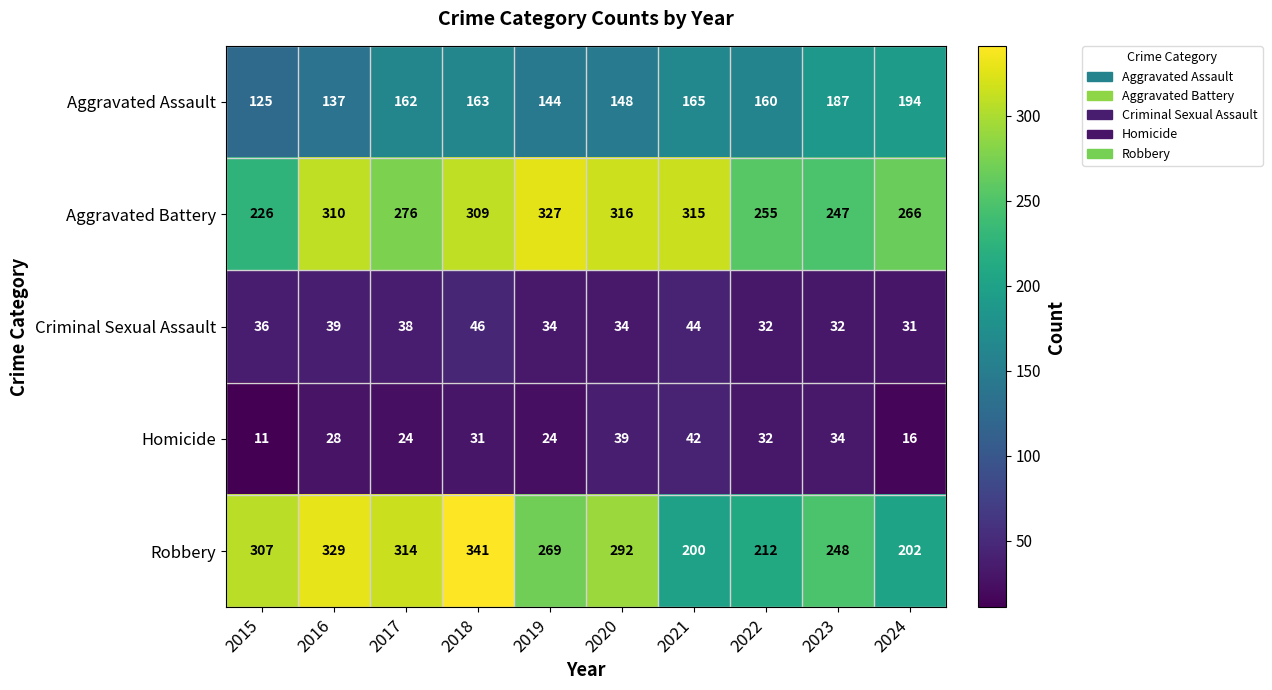

At 2021, list the series in order from largest to smallest.

Aggravated Battery, Robbery, Aggravated Assault, Criminal Sexual Assault, Homicide